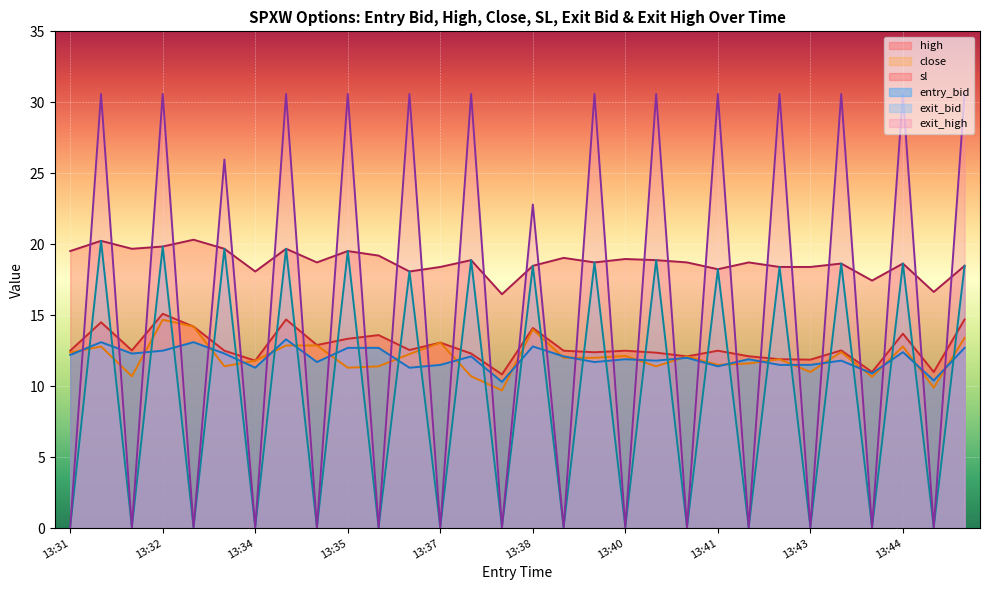

What is the lowest value of the exit_high series?

0.1